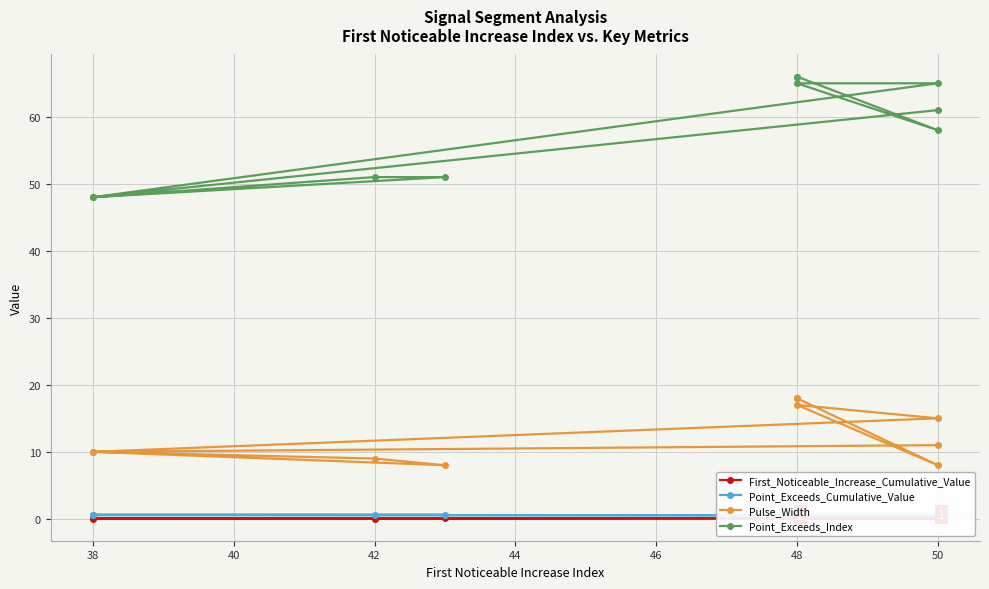

True or false: Point_Exceeds_Cumulative_Value and Pulse_Width intersect in this chart.

False